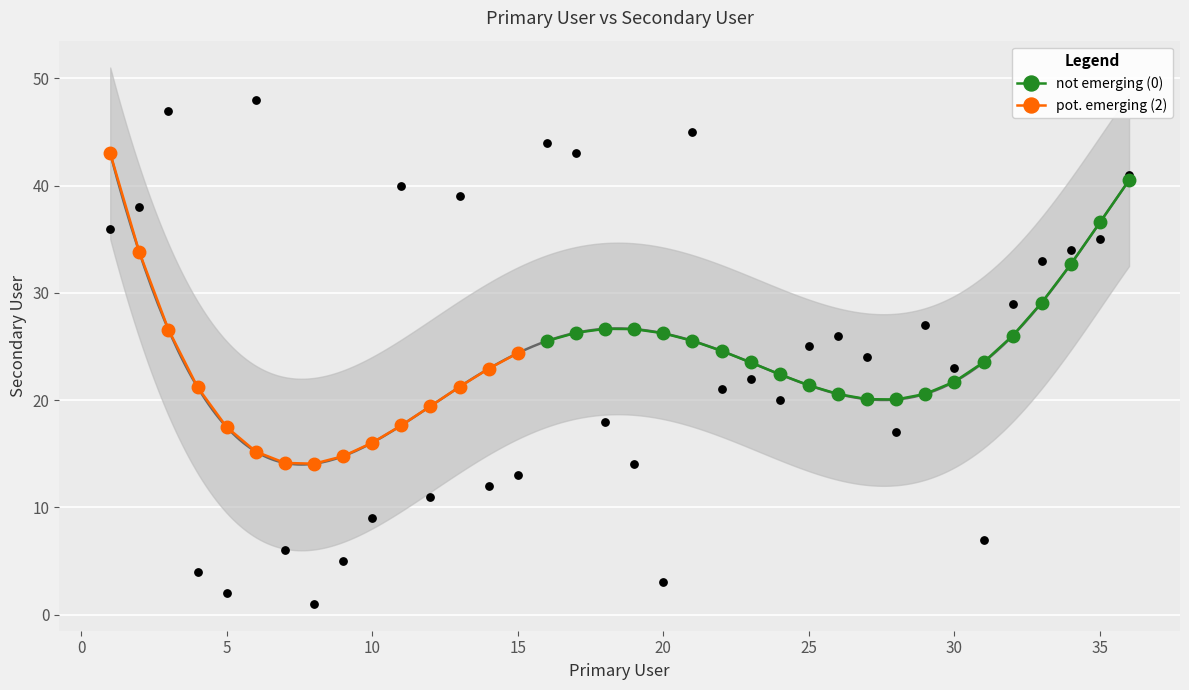

Which has a higher value, 10 or 8?

10